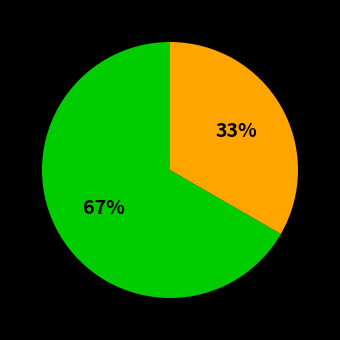

Does any single category account for the majority?

Yes